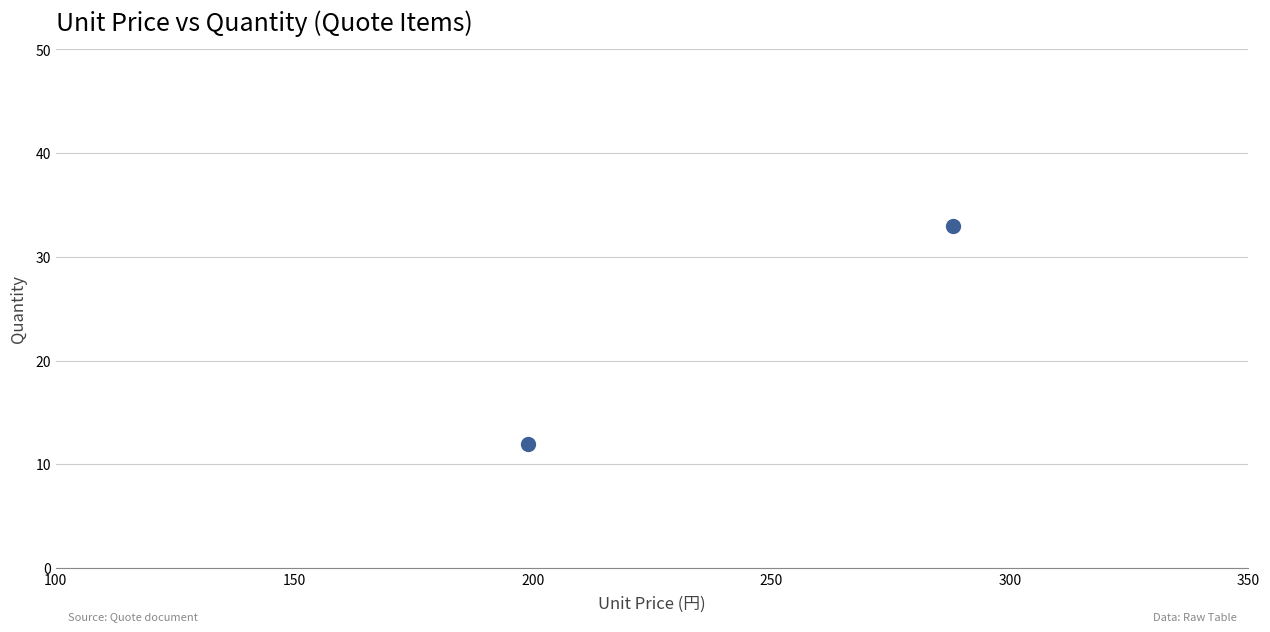

What is the range of Y values (max minus min)?

21